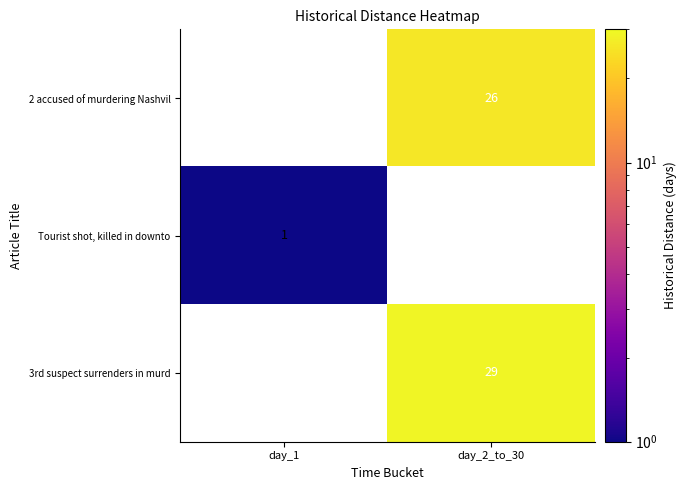

How many distinct data groups are displayed?

3